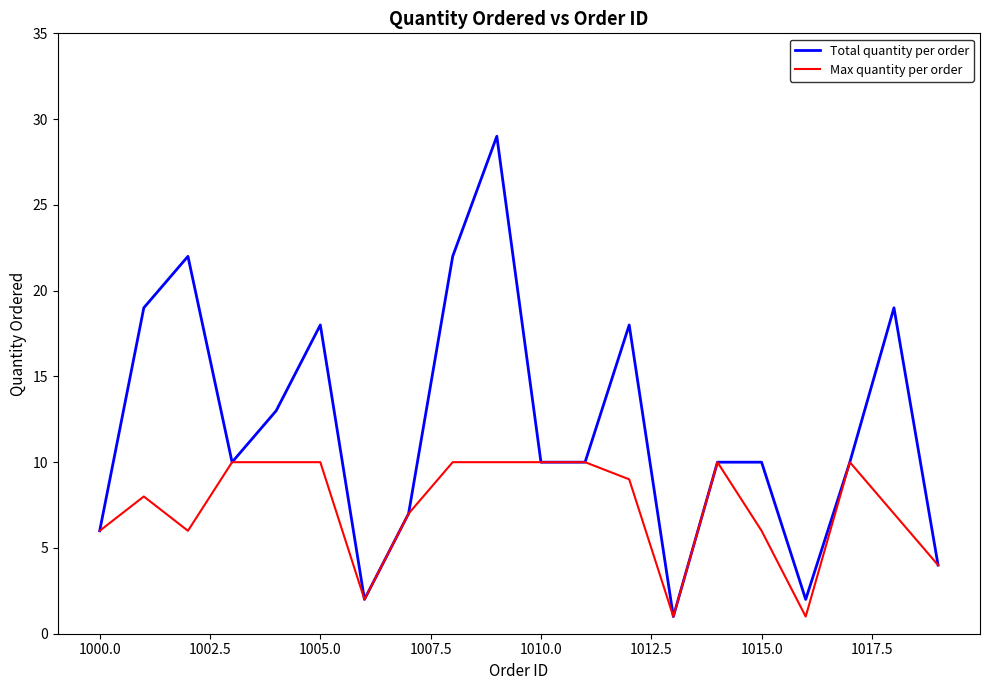

Which series has the widest spread of values?

Total quantity per order